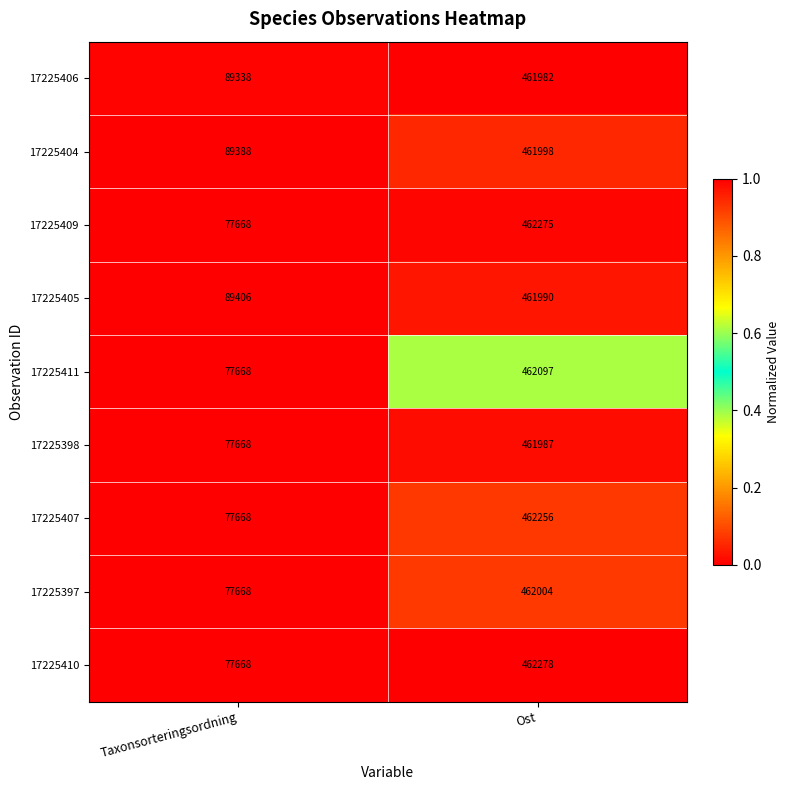

What is the total value across all series at Ost?

4158867